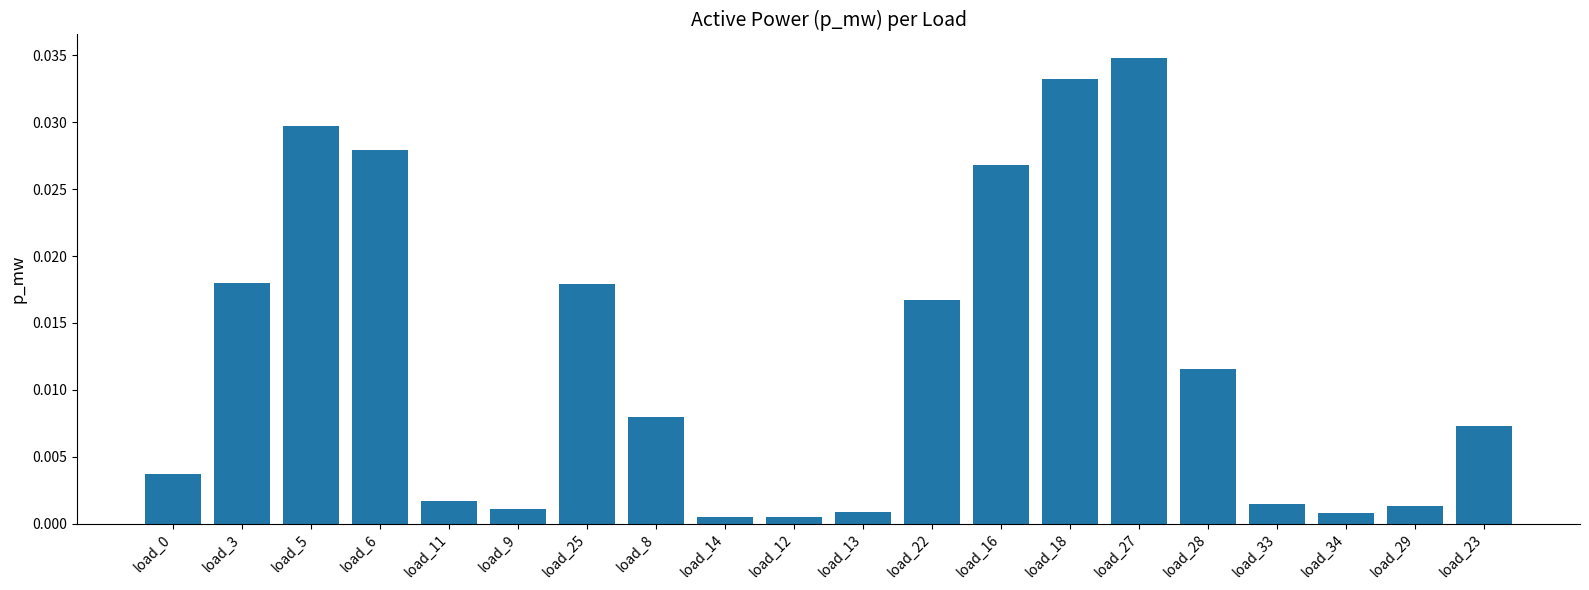

What position from the right is load_16?

8